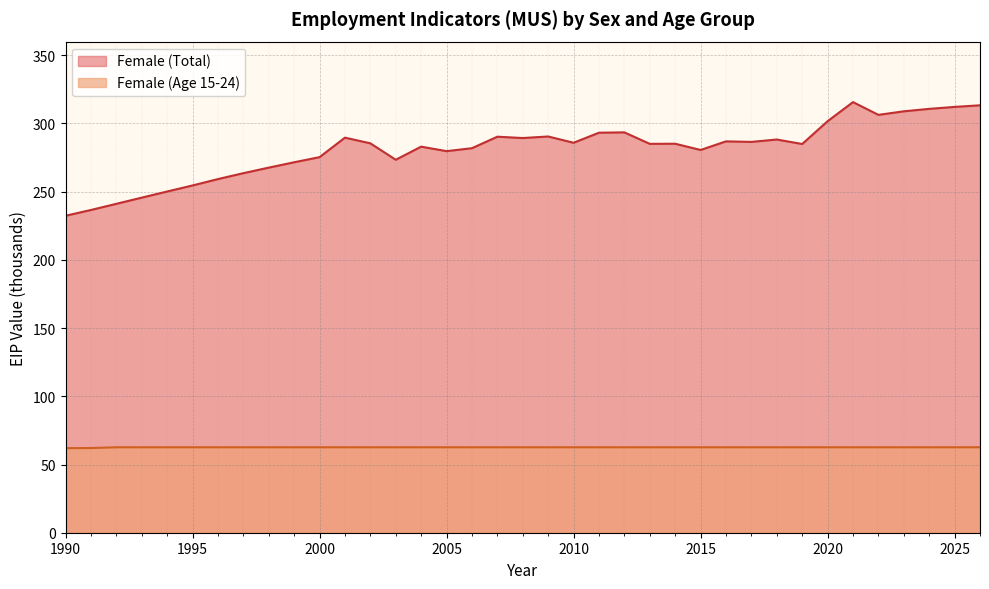

What is the difference between the highest and lowest values at 2009?

227.8